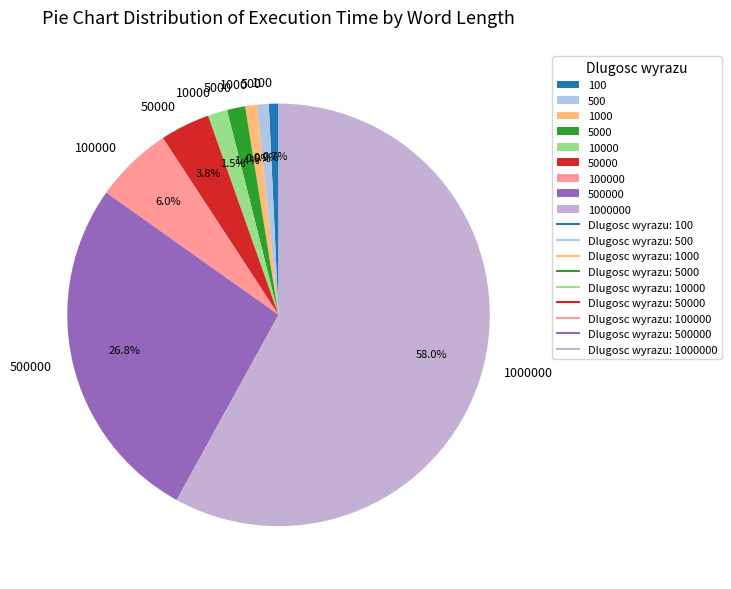

How many slices are in this pie chart?

9